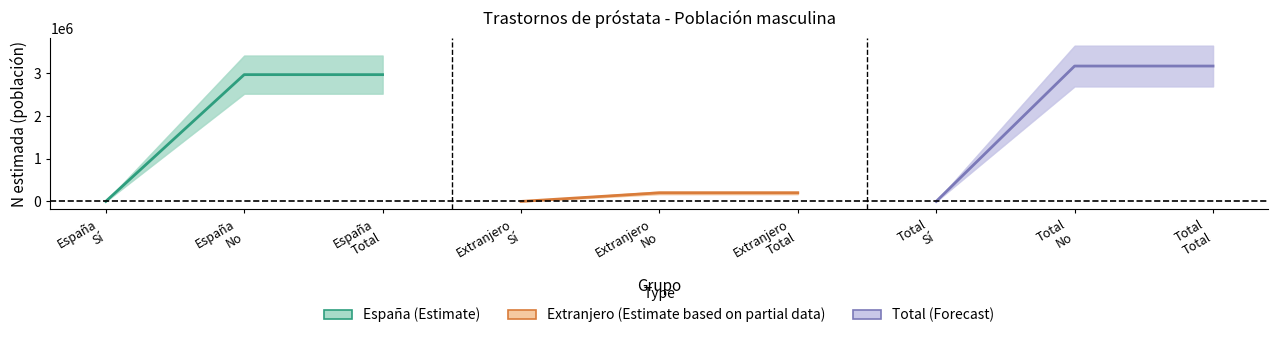

What is the difference between the highest and lowest values at España
Total?

2969067